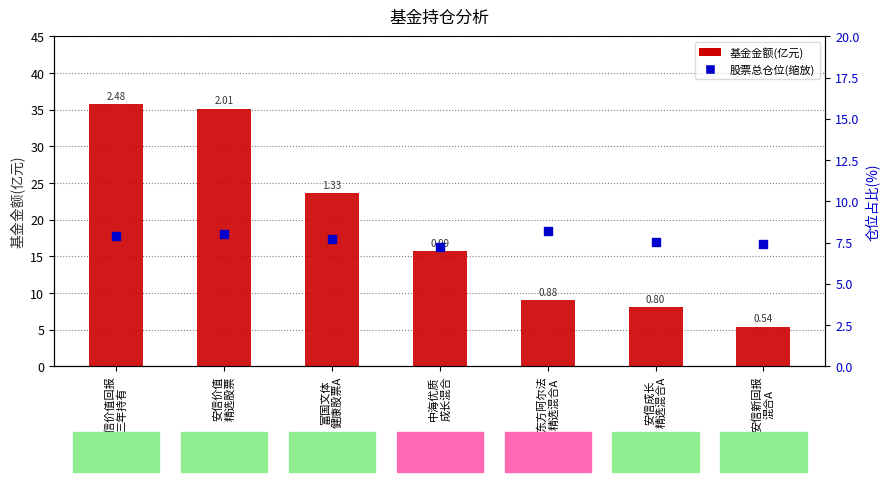

Is the value of 股票总仓位(缩放) at 安信价值回报
三年持有 greater than the value of 基金金额(亿元) at 中海优质
成长混合?

Yes